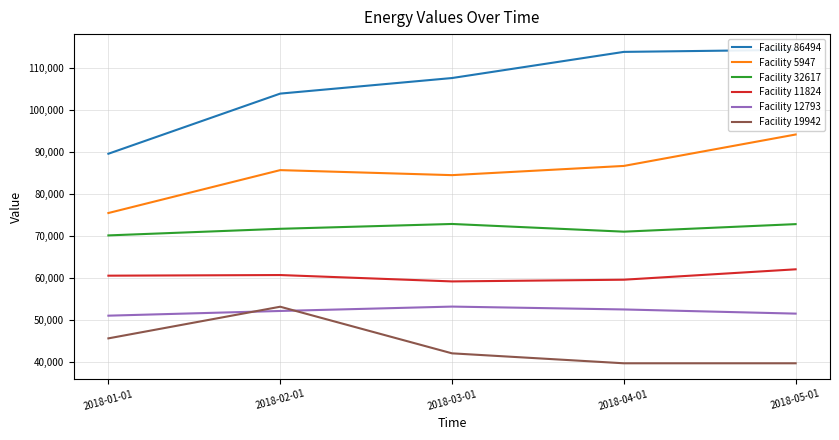

True or false: Facility 5947 and Facility 12793 intersect in this chart.

False